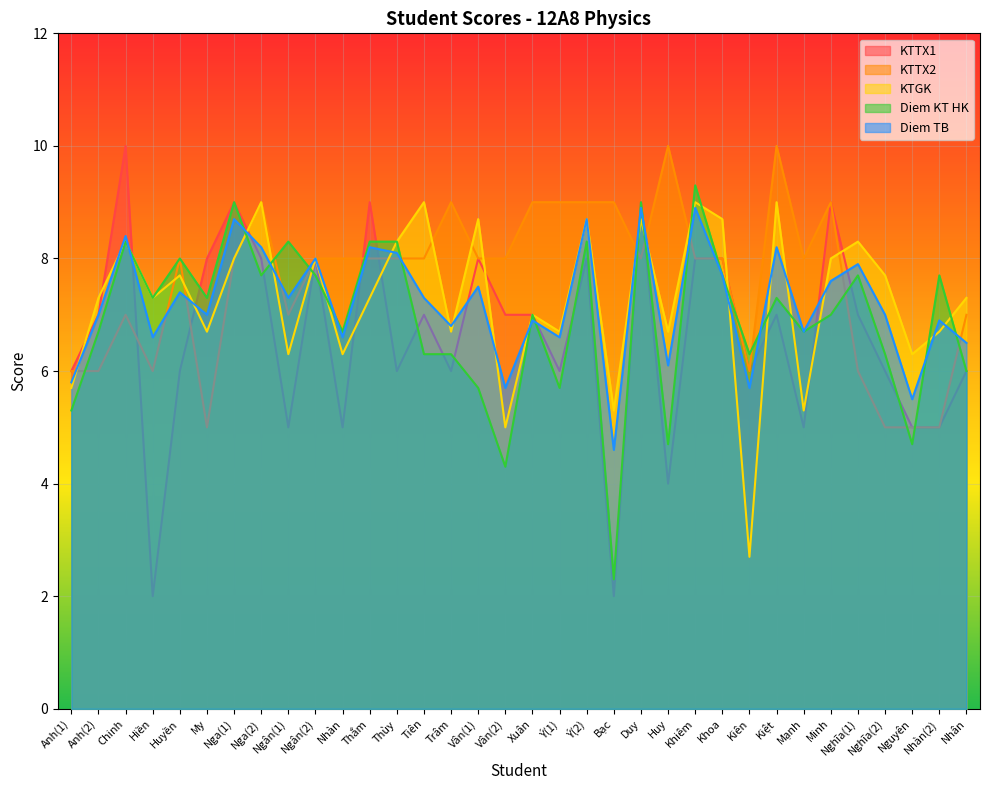

At which label does KTGK first exceed 7?

Anh(2)